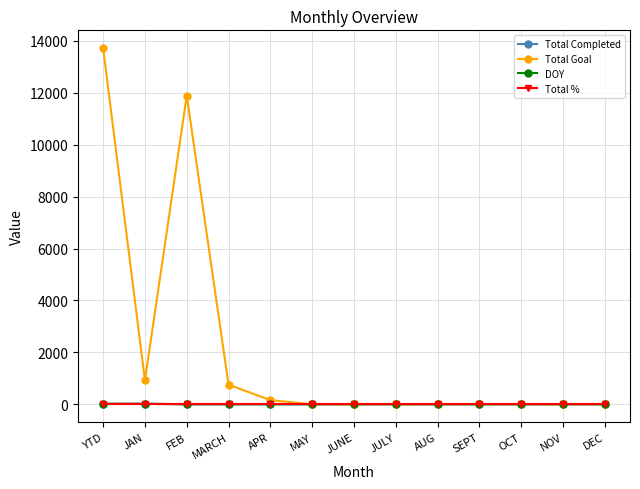

Is it true that Total Completed equals 0 at MAY?

True